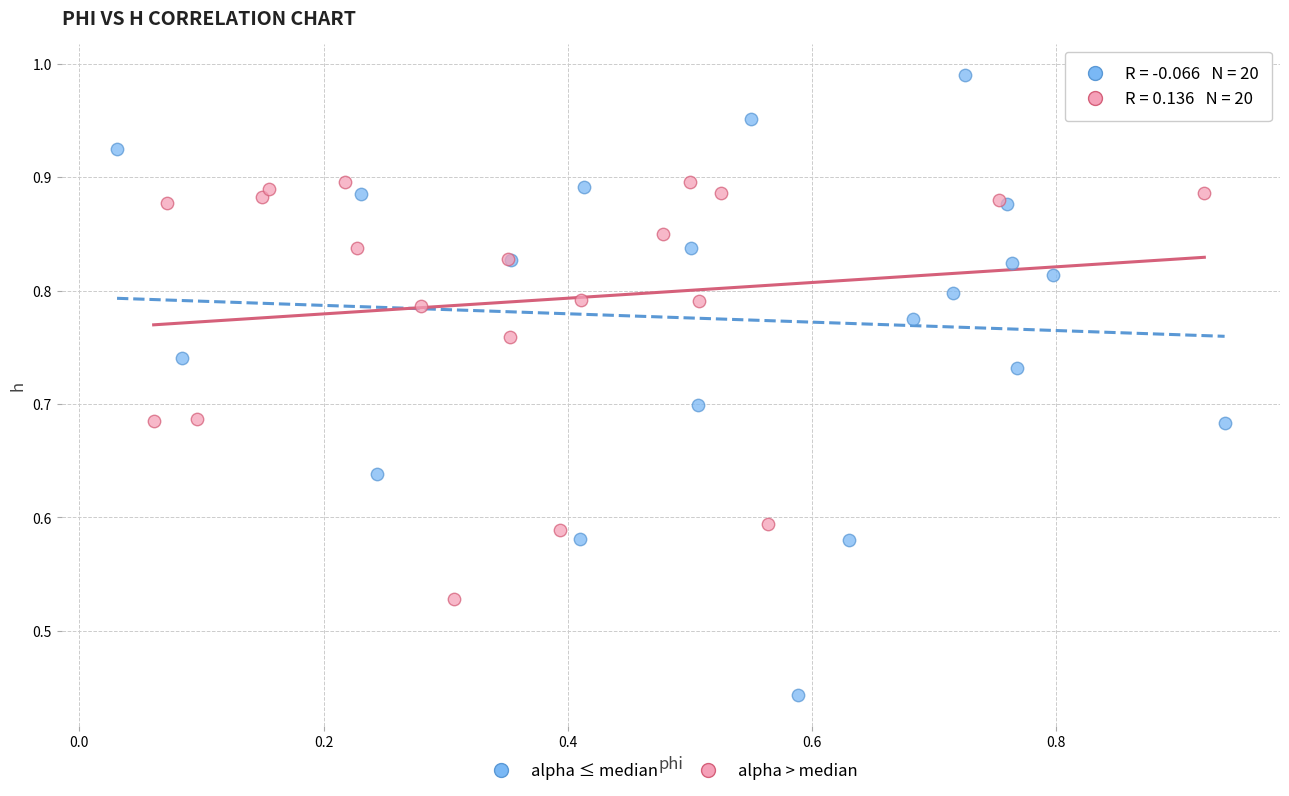

Which series has the widest spread of Y values?

alpha ≤ median